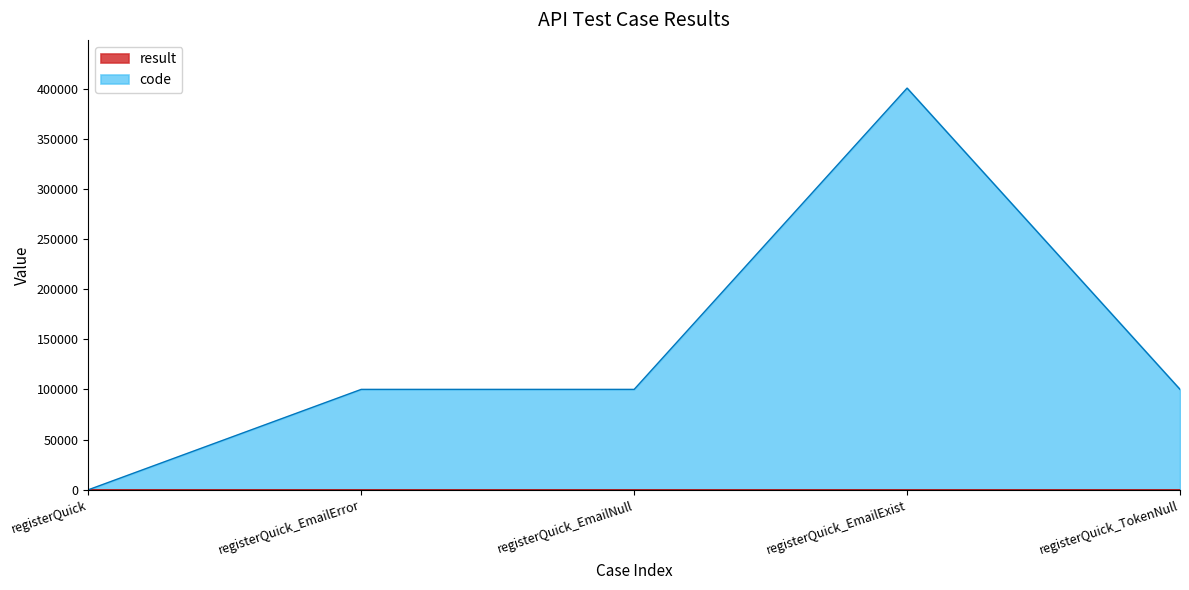

True or false: result has a value of 2 at registerQuick_TokenNull.

False